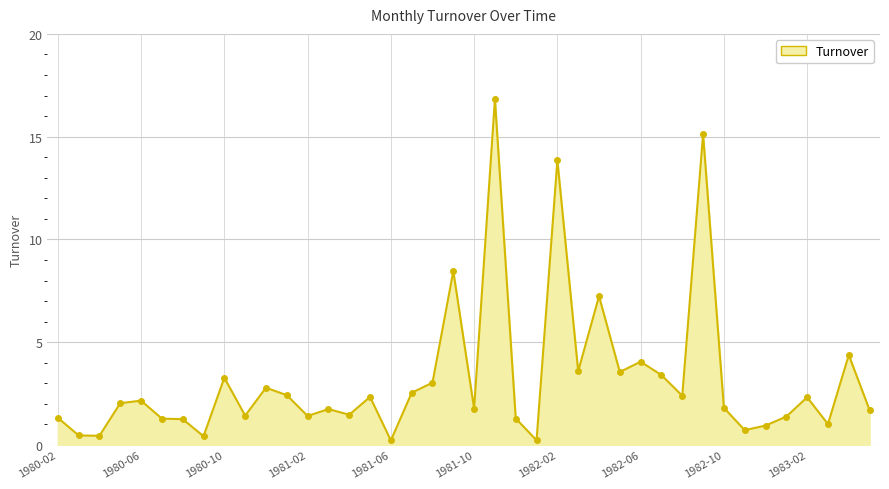

What is the difference between the maximum and minimum values?

16.6